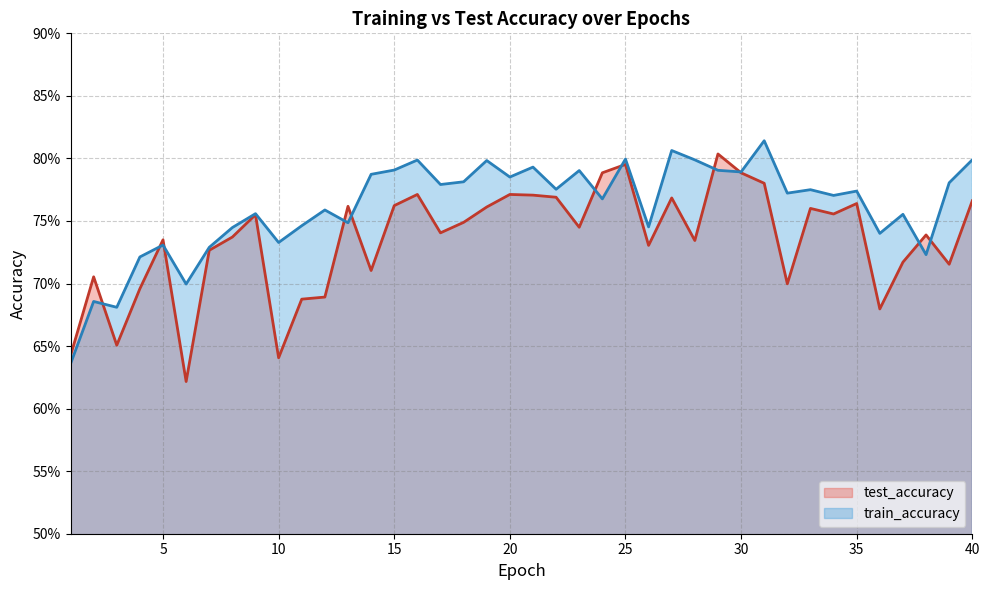

Count the test_accuracy values in the range 0 to 1.

40